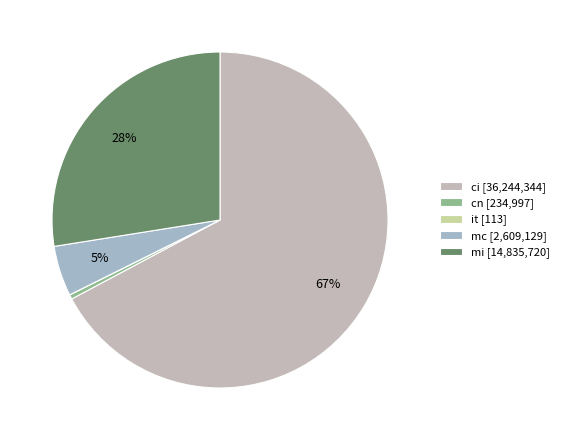

Which has a higher value, mi or ci?

ci